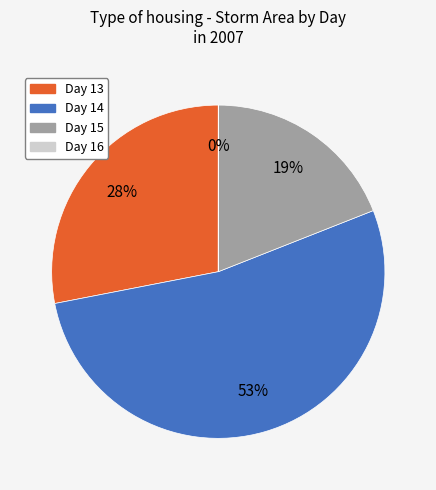

Combined, do Day 13 and Day 15 account for over 50%?

No